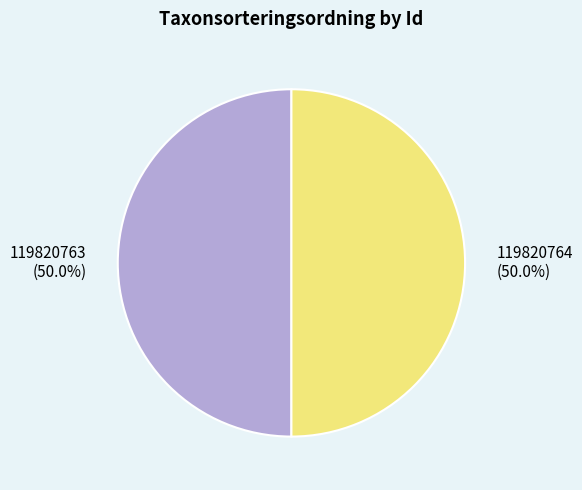

To the nearest percent, what is the average slice percentage?

50%